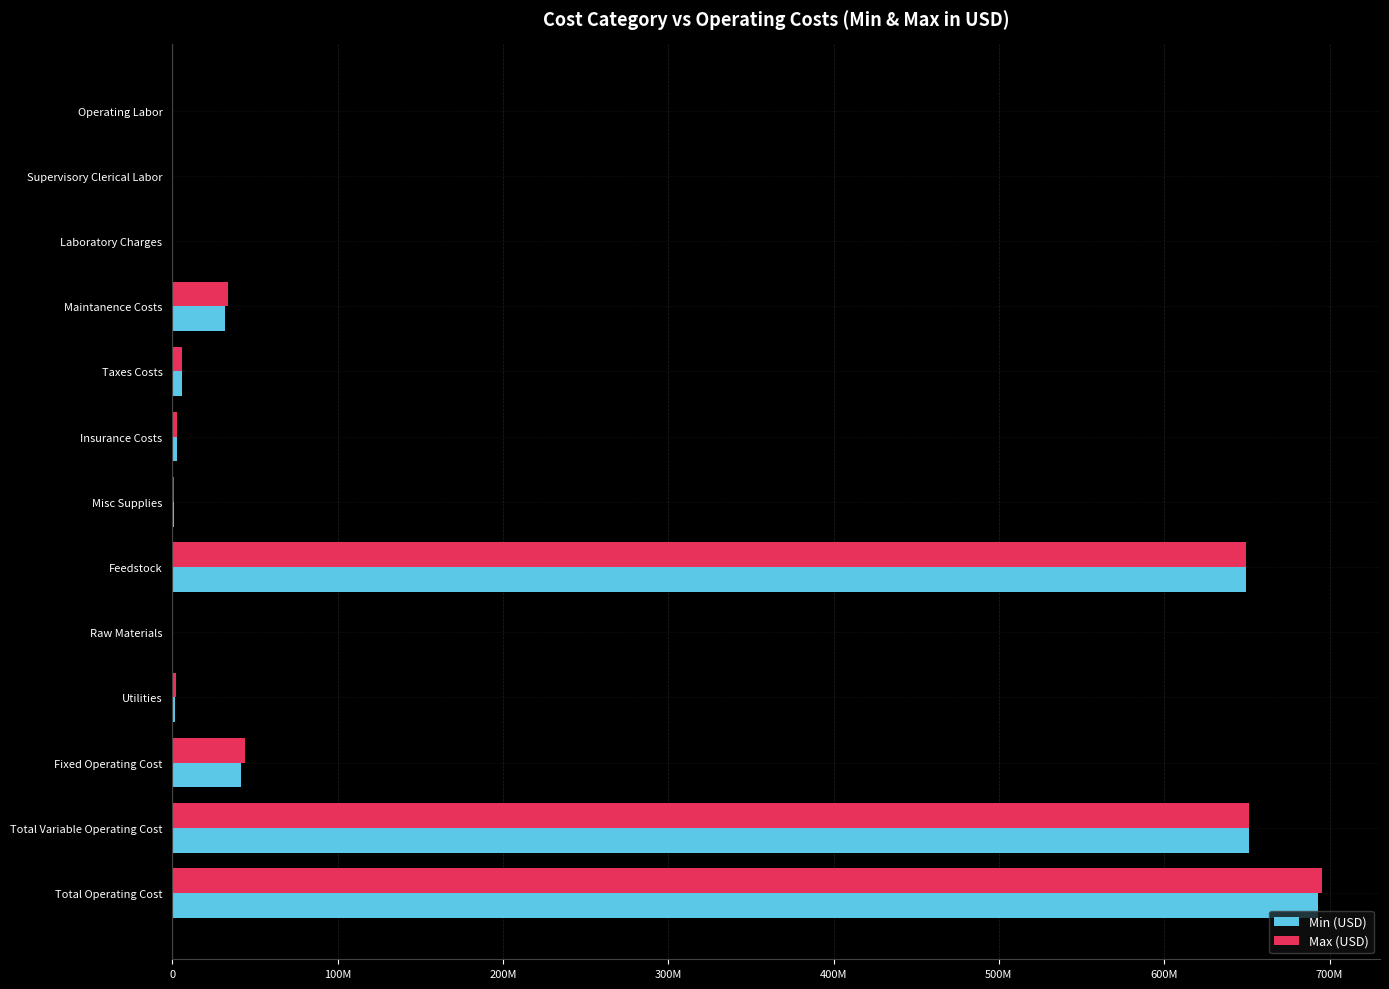

What are all the series names shown in the legend?

Min (USD), Max (USD)